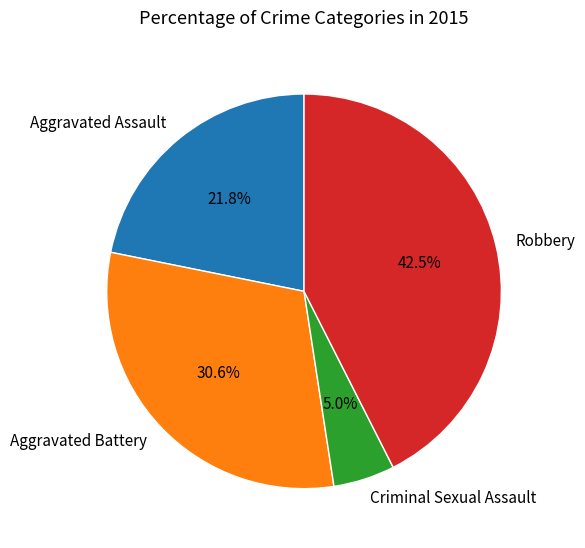

How much of the chart is everything except Aggravated Battery?

69.4%